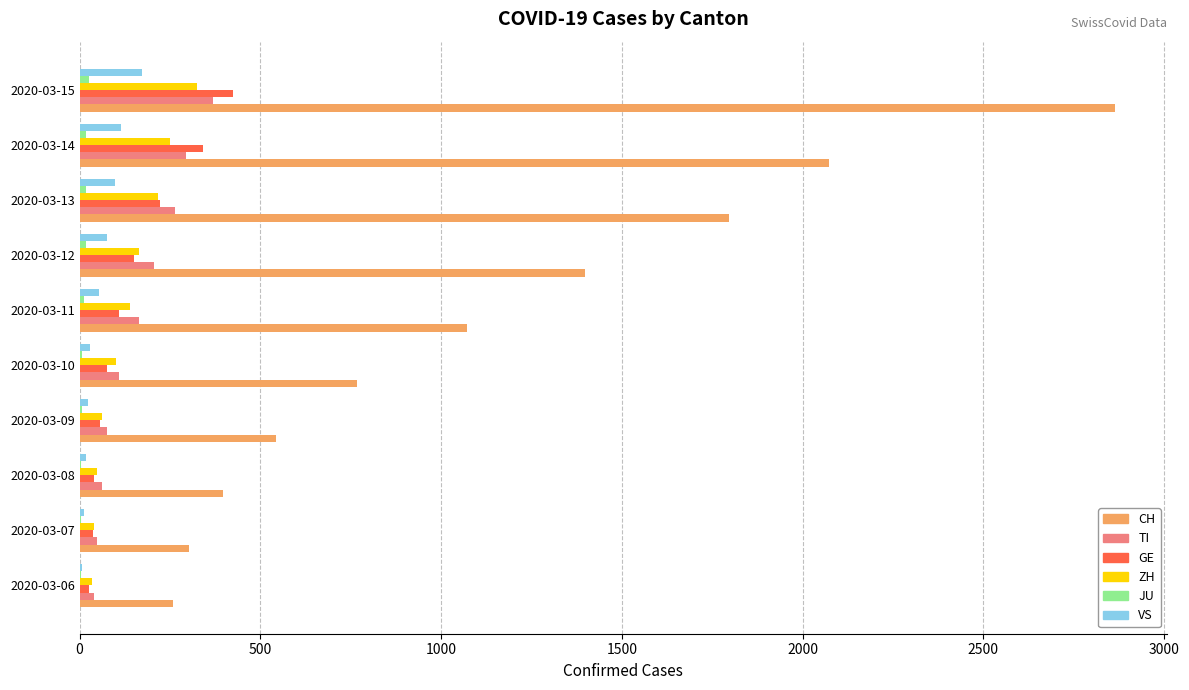

What is the sum of all GE values?

1479